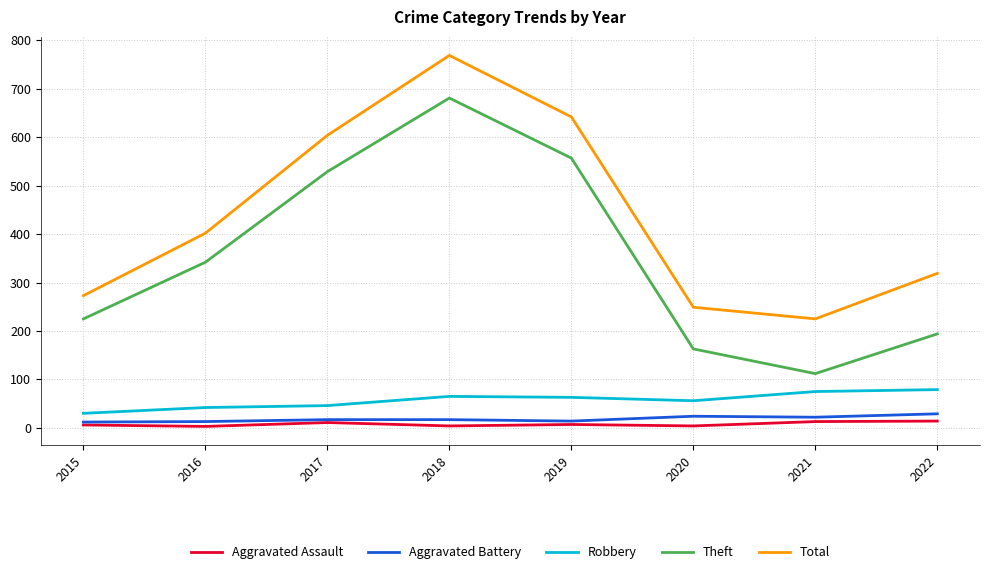

Which series has the largest total across all categories?

Total